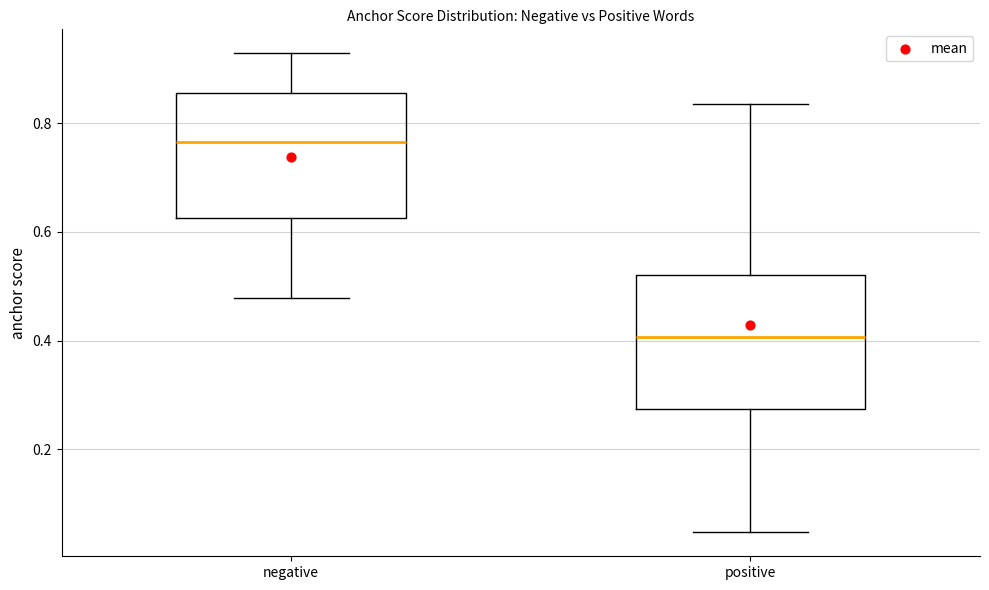

Reading left to right, read every box against the y-axis: the position of its median line, the range the box covers, and the ends of its whiskers. The values are not printed on the chart, so give them approximately, as read against the axis.

negative: median 0.76, box 0.62 to 0.86, whiskers 0.48 to 0.92
positive: median 0.40, box 0.28 to 0.52, whiskers 0.04 to 0.84